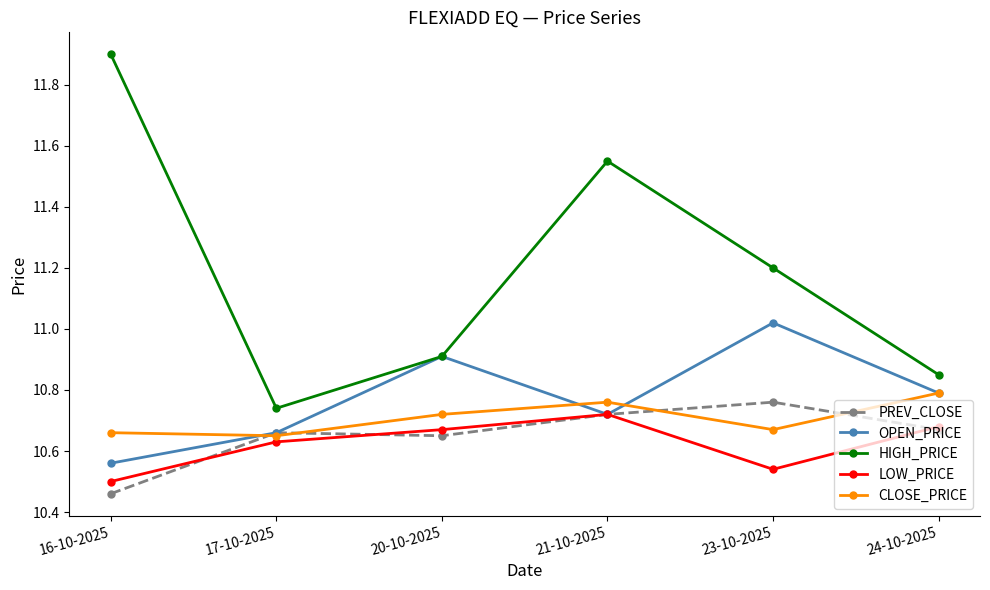

Is the value of PREV_CLOSE at 17-10-2025 greater than the value of LOW_PRICE at 21-10-2025?

No